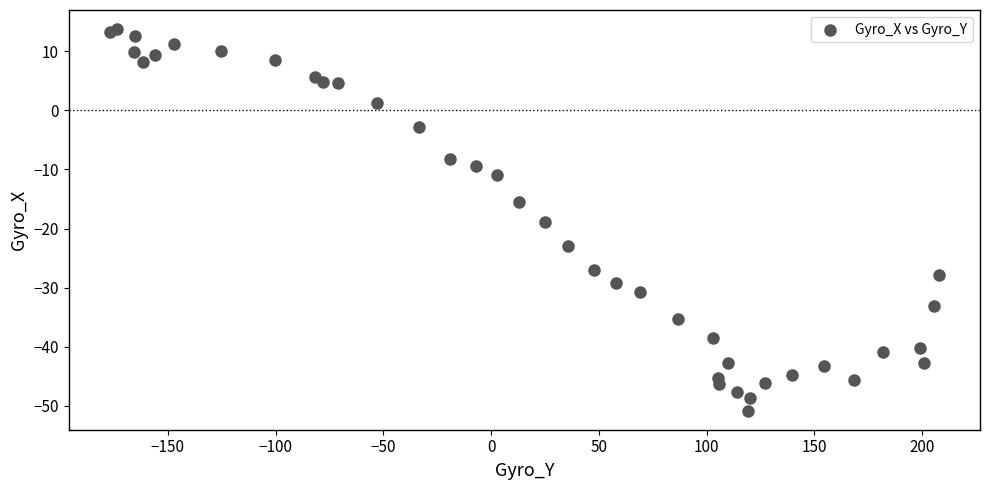

What Y value in the scatter plot is closest to -18?

-18.9